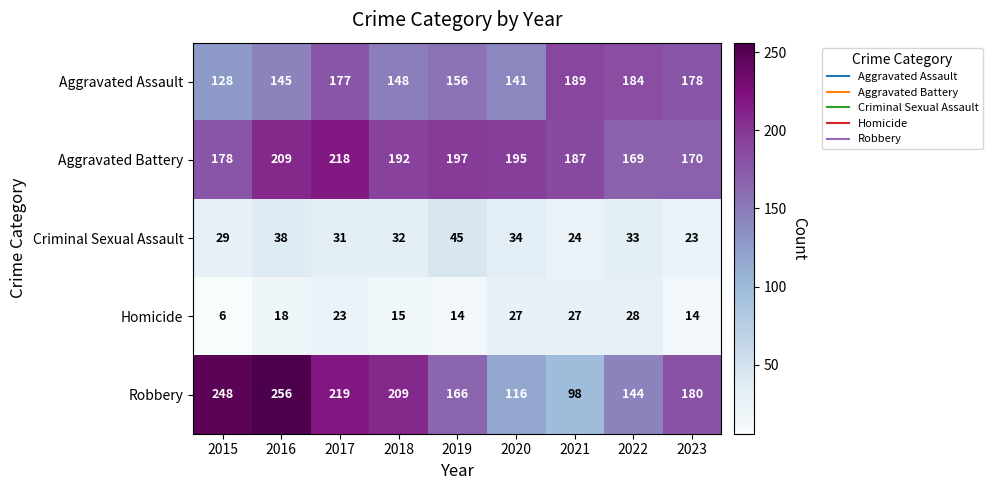

Count the number of data series in this chart.

5